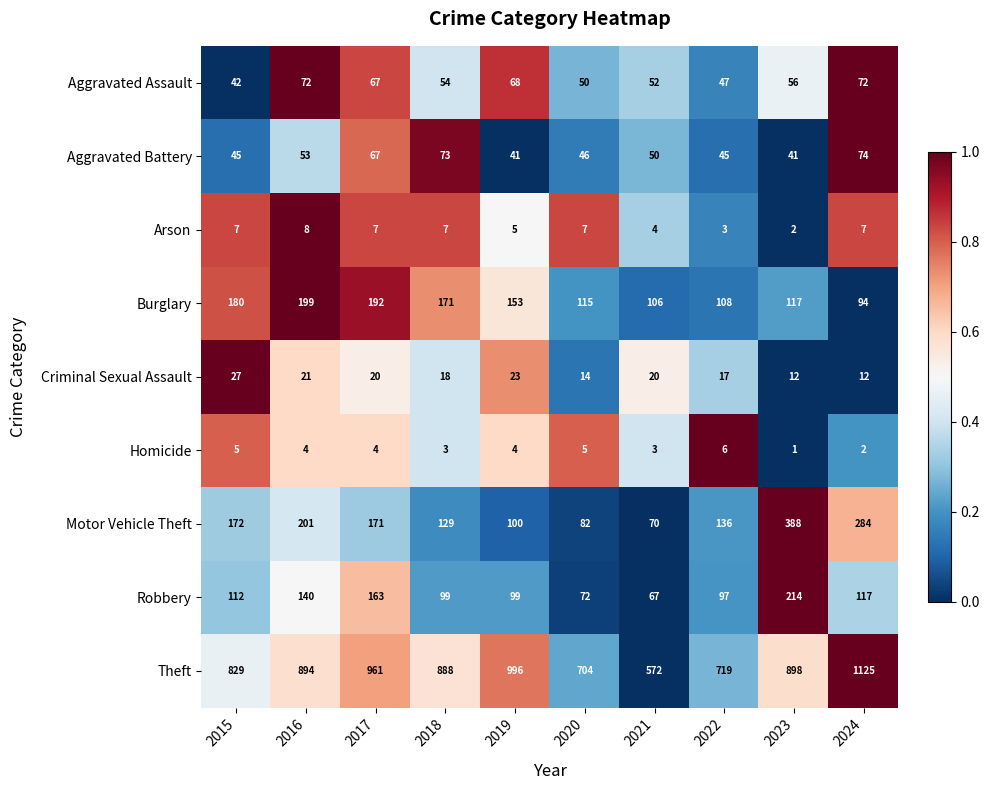

What is the total value across all series at 2023?

1729